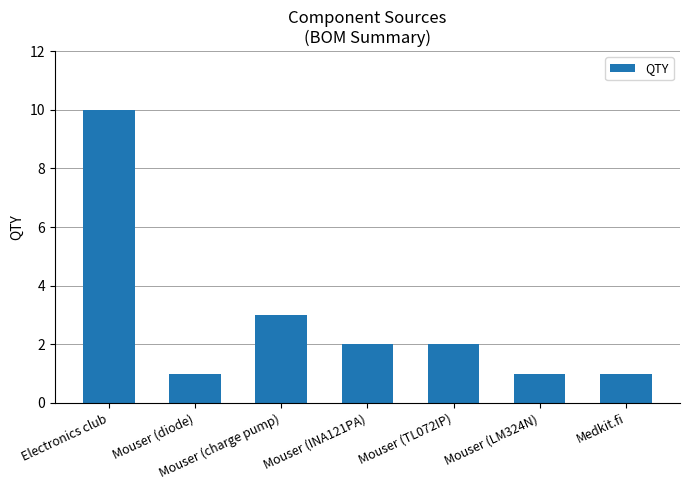

True or false: the data shows 3 at Mouser (INA121PA).

False